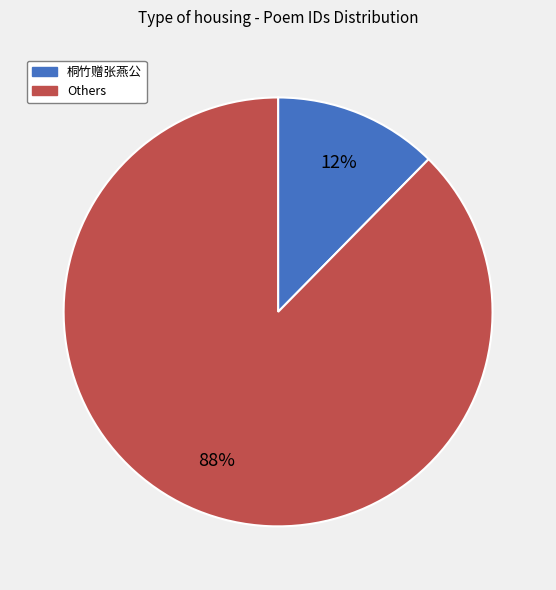

To the nearest percent, what is the average slice percentage?

50%